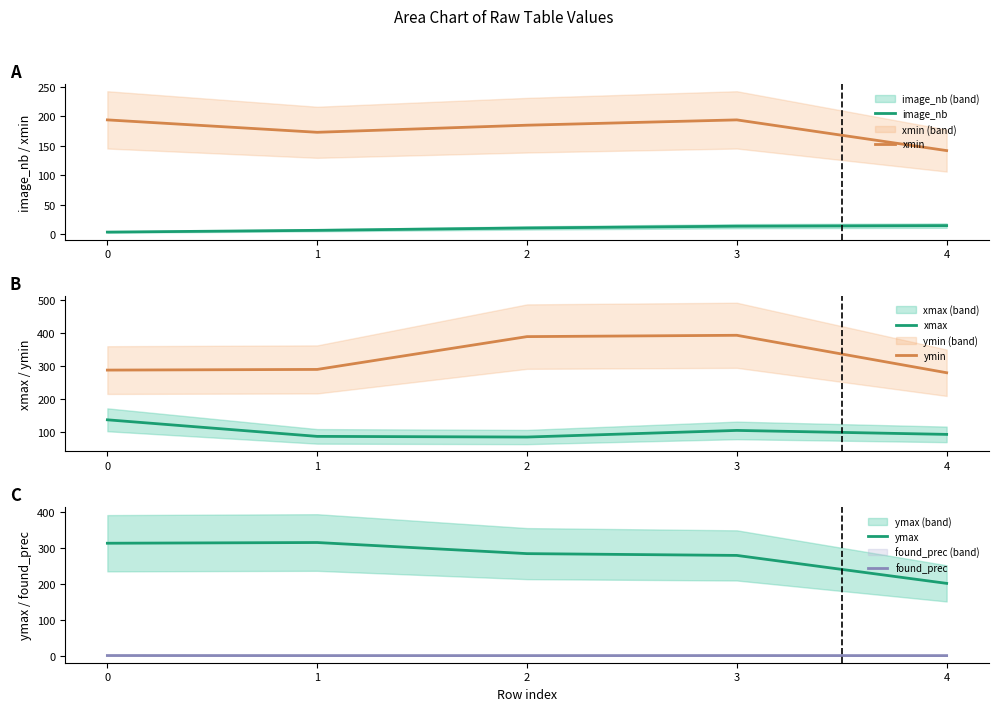

What is the minimum value shown in the chart?

0.4